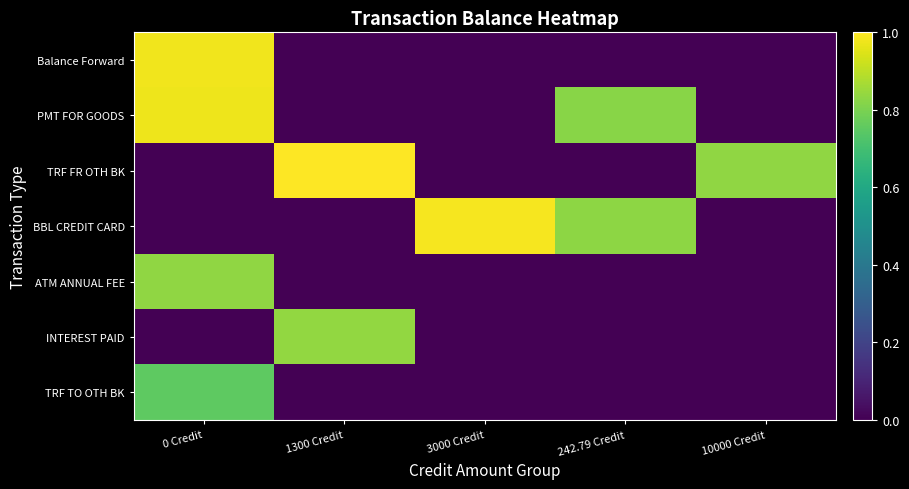

Reading left to right, transcribe all the data shown in this chart.

Balance Forward: 0 Credit=1.0	1300 Credit=0.0	3000 Credit=0.0	242.79 Credit=0.0	10000 Credit=0.0
PMT FOR GOODS: 0 Credit=1.0	1300 Credit=0.0	3000 Credit=0.0	242.79 Credit=0.8	10000 Credit=0.0
TRF FR OTH BK: 0 Credit=0.0	1300 Credit=1.0	3000 Credit=0.0	242.79 Credit=0.0	10000 Credit=0.8
BBL CREDIT CARD: 0 Credit=0.0	1300 Credit=0.0	3000 Credit=1.0	242.79 Credit=0.8	10000 Credit=0.0
ATM ANNUAL FEE: 0 Credit=0.8	1300 Credit=0.0	3000 Credit=0.0	242.79 Credit=0.0	10000 Credit=0.0
INTEREST PAID: 0 Credit=0.0	1300 Credit=0.8	3000 Credit=0.0	242.79 Credit=0.0	10000 Credit=0.0
TRF TO OTH BK: 0 Credit=0.8	1300 Credit=0.0	3000 Credit=0.0	242.79 Credit=0.0	10000 Credit=0.0